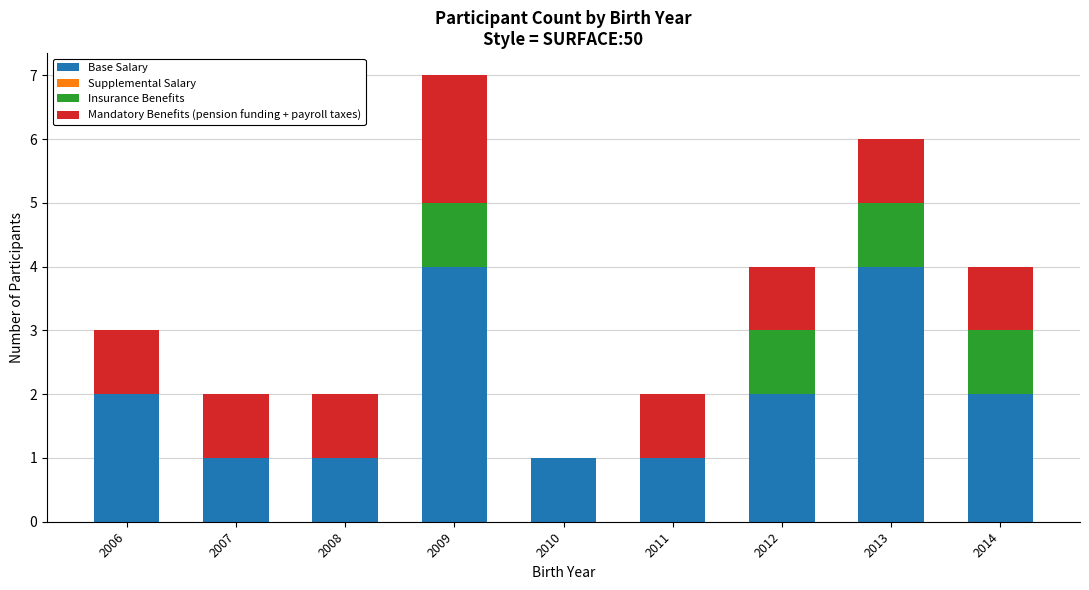

How many distinct data groups are displayed?

3